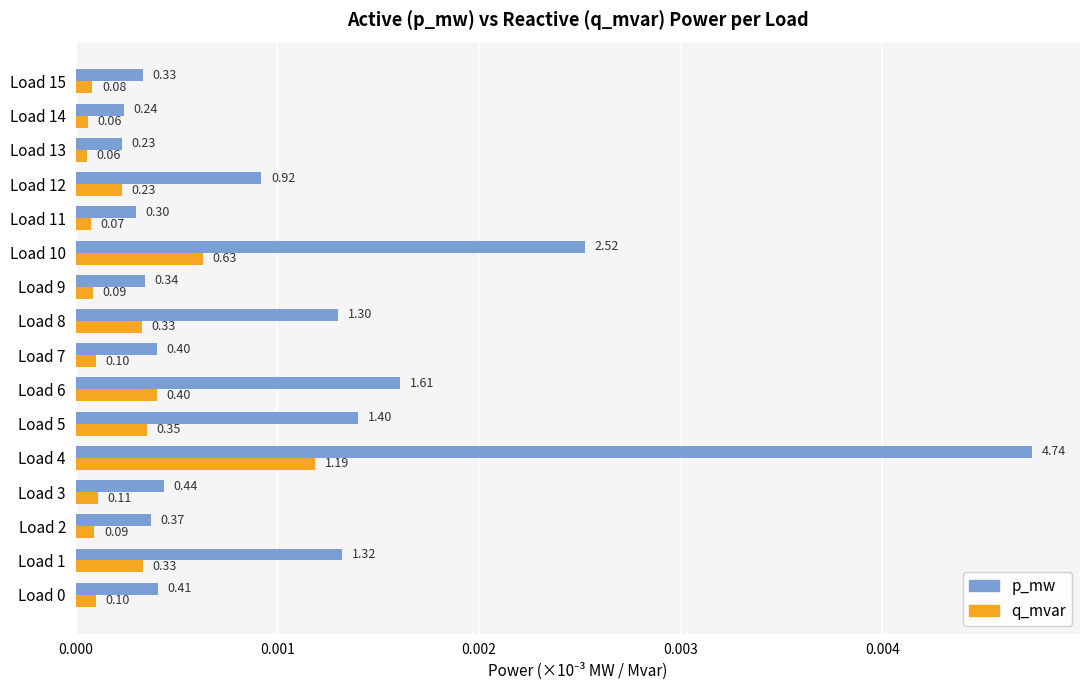

What are all the series names shown in the legend?

p_mw, q_mvar